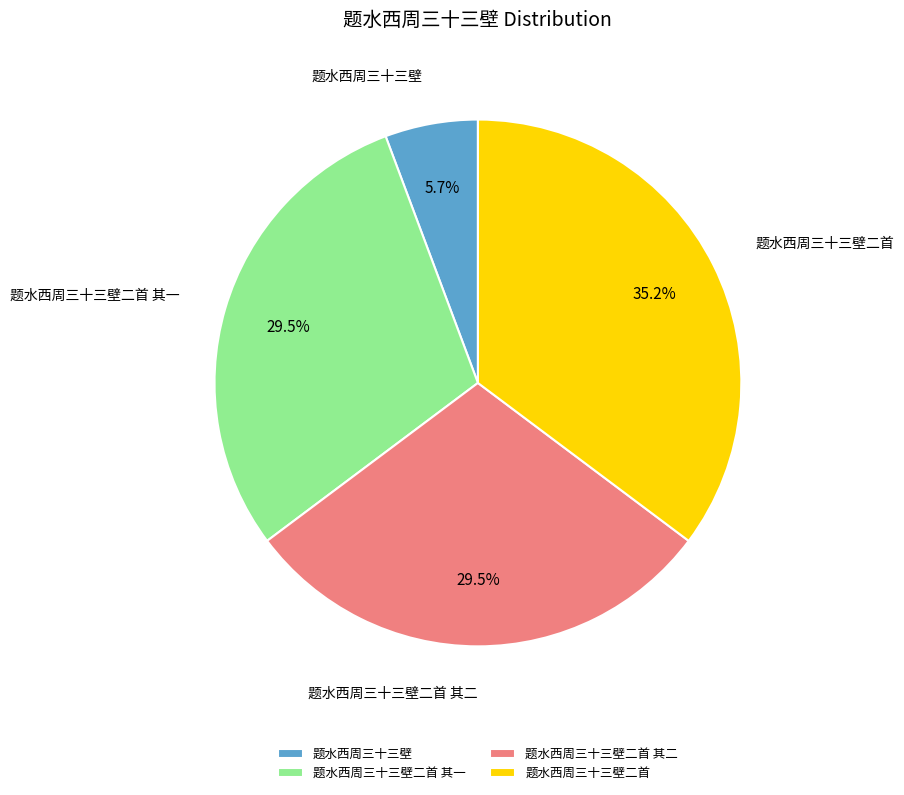

The 题水西周三十三壁二首 其一 slice represents 40% of the pie. True or false?

False